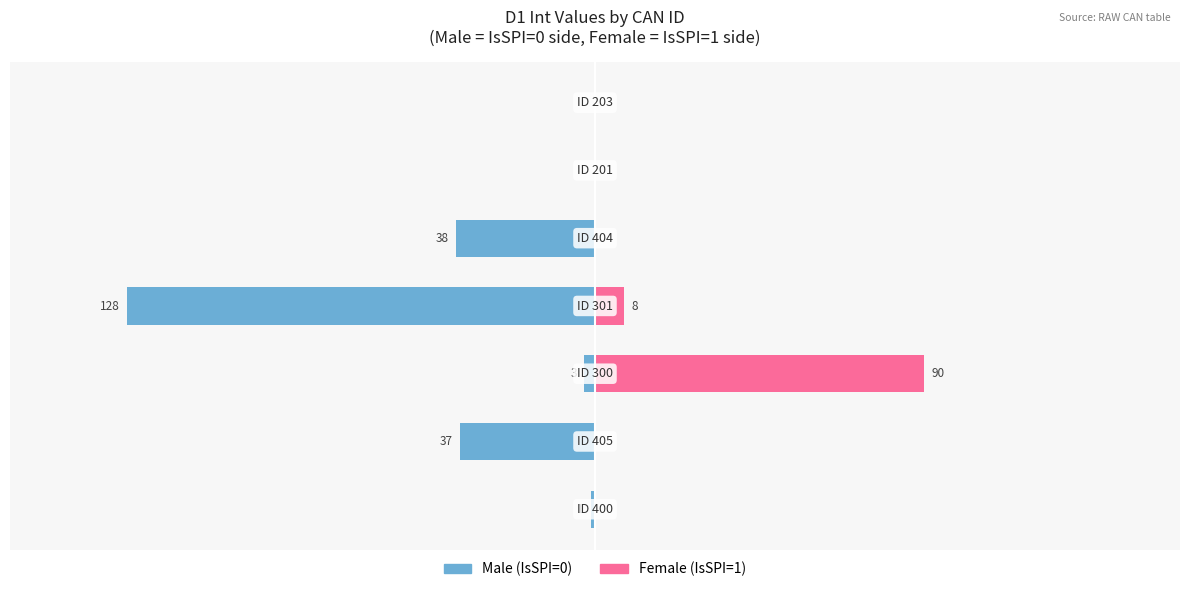

How many categories are shown in the chart?

7